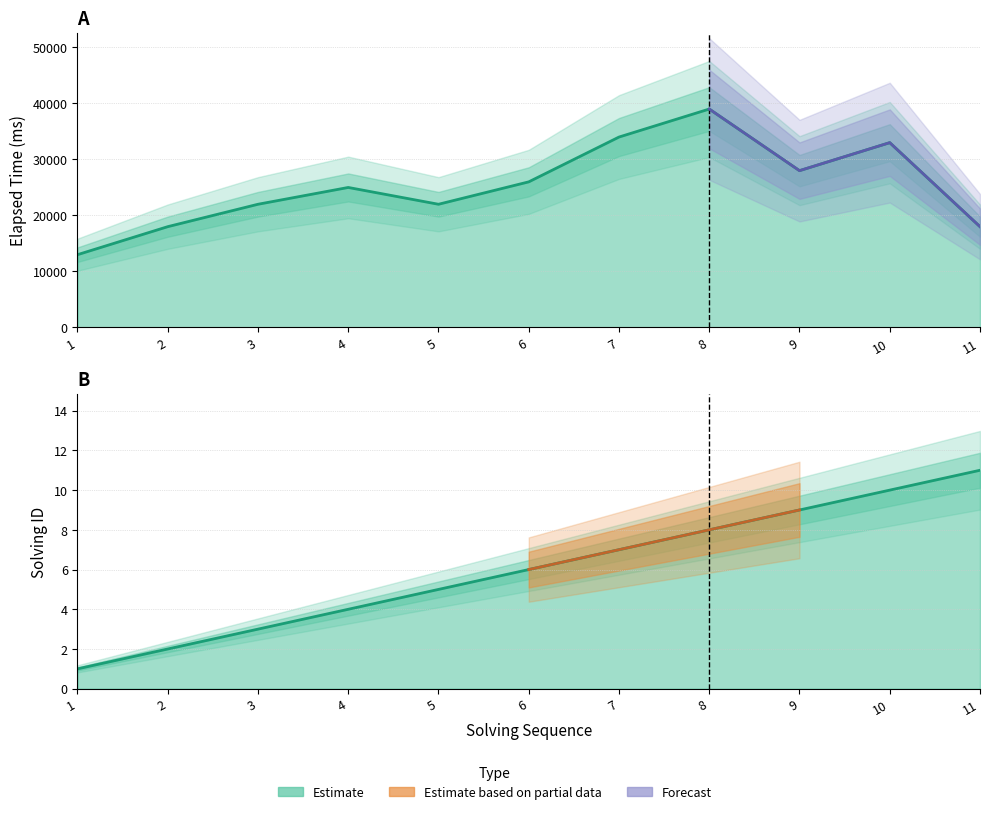

How many interior local valleys does the elapsed_time series have?

2